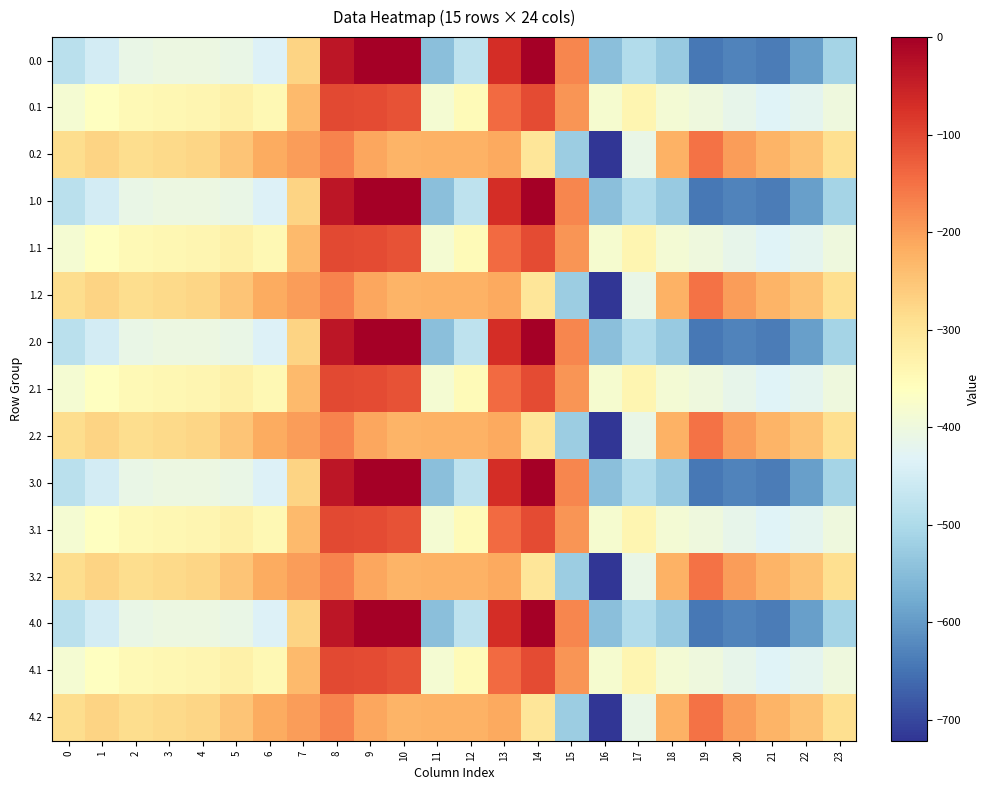

The 1.1 series shows -329.5 at 5. True or false?

True